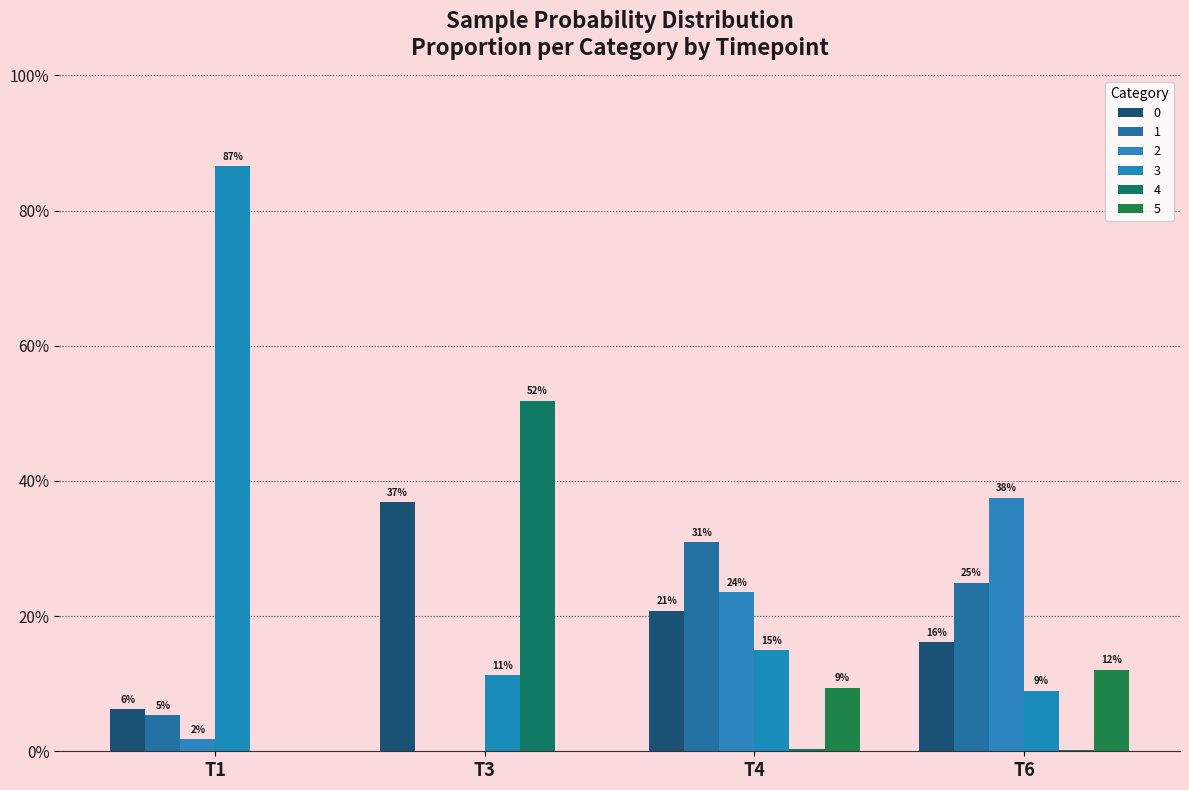

Reading right to left, extract all data points from this chart.

0: T6=0.2	T4=0.2	T3=0.4	T1=0.1
1: T6=0.2	T4=0.3	T3=0.0	T1=0.1
2: T6=0.4	T4=0.2	T3=0.0	T1=0.0
3: T6=0.1	T4=0.1	T3=0.1	T1=0.9
4: T6=0.0	T4=0.0	T3=0.5	T1=0.0
5: T6=0.1	T4=0.1	T3=0.0	T1=0.0